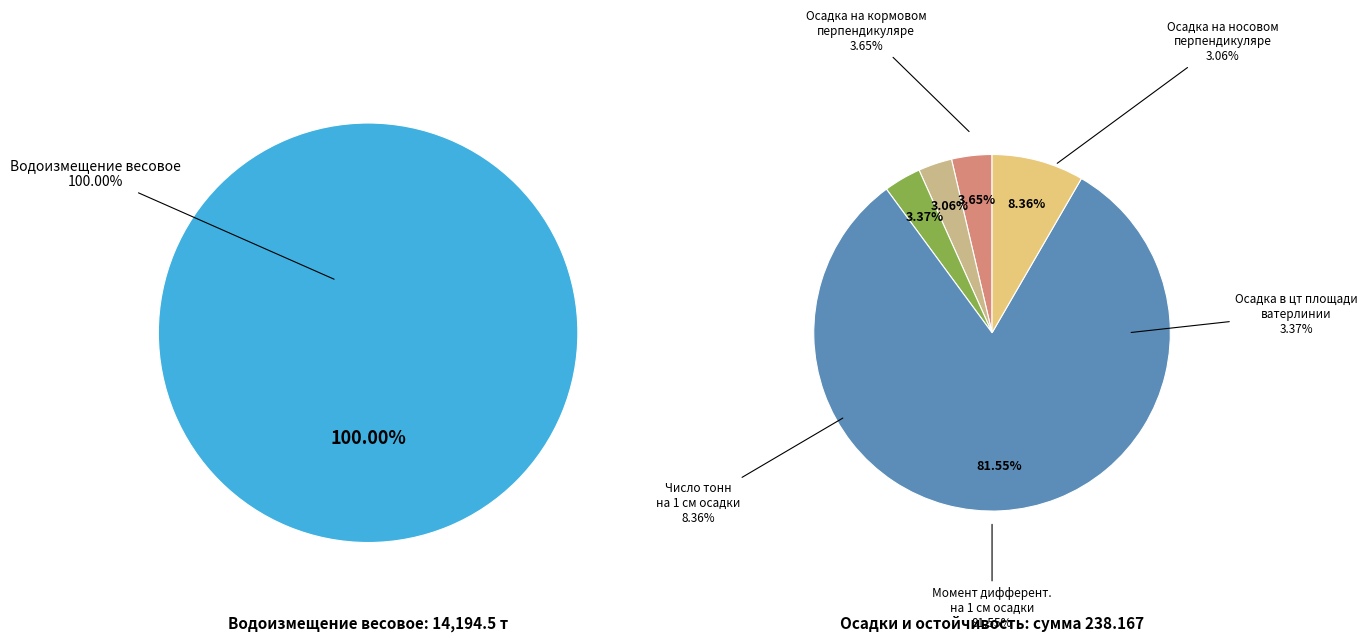

Which category has the biggest portion of the pie?

Водоизмещение весовое